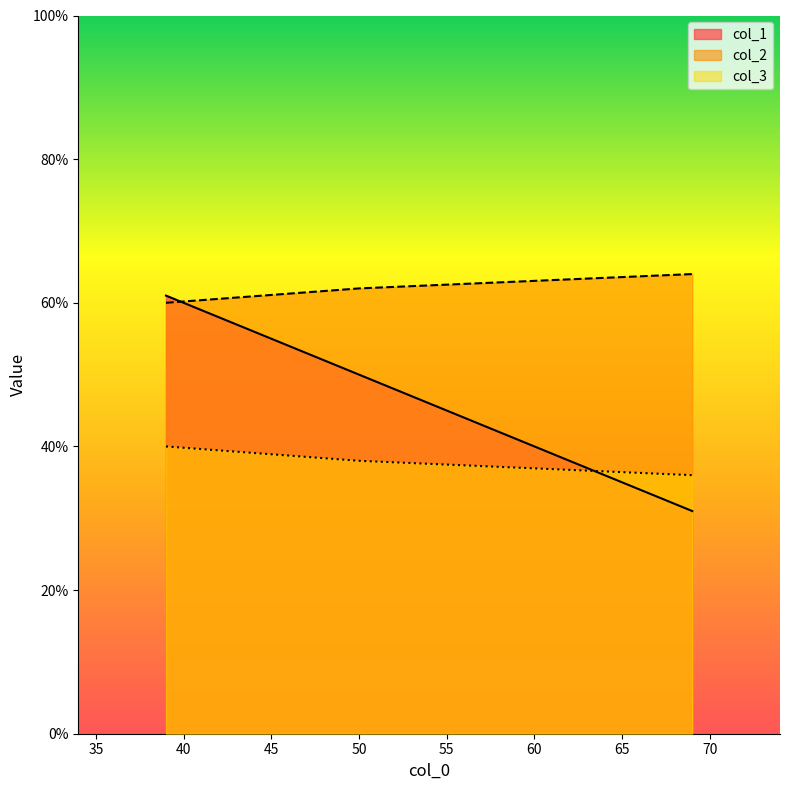

What is the spread (max minus min) of values at 69?

33